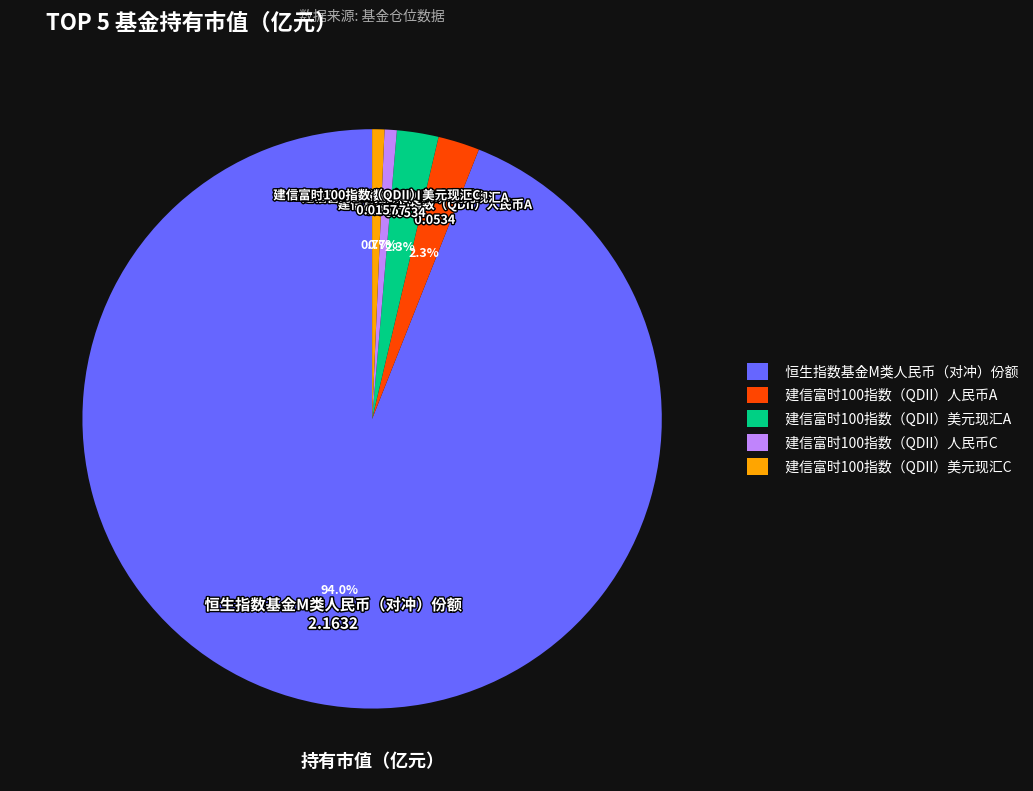

What percentage is the 建信富时100指数（QDII）美元现汇A slice, to the nearest percent?

2%